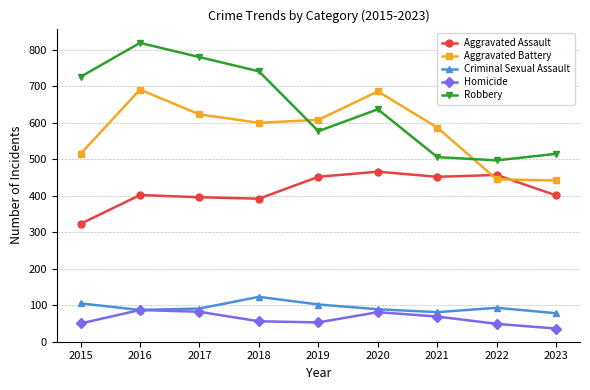

Does the chart have visible grid lines?

Yes